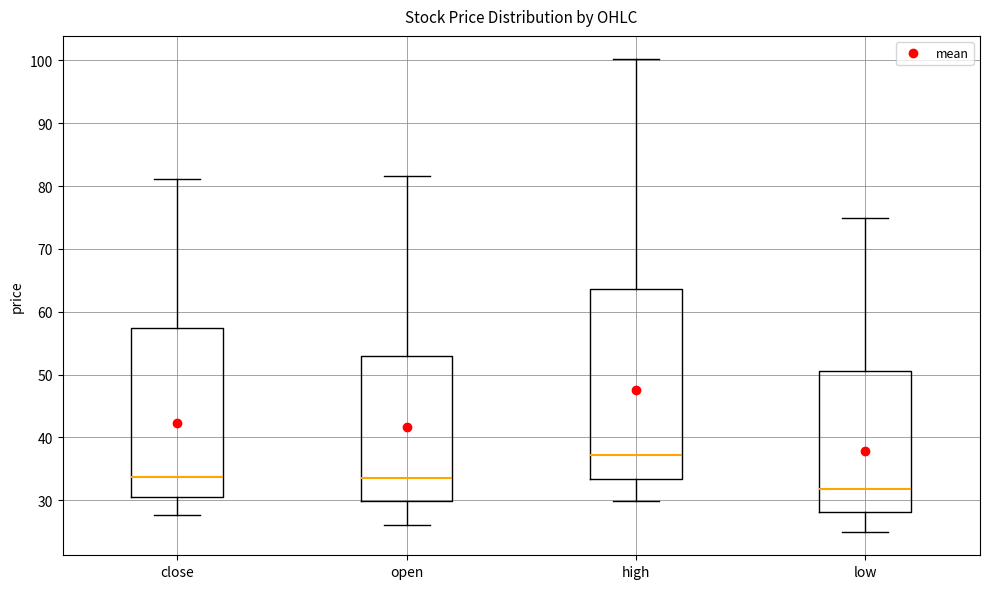

Reading left to right, read every box against the y-axis: the position of its median line, the range the box covers, and the ends of its whiskers. The values are not printed on the chart, so give them approximately, as read against the axis.

close: median 34, box 31 to 57, whiskers 28 to 81
open: median 34, box 30 to 53, whiskers 26 to 82
high: median 37, box 33 to 64, whiskers 30 to 100
low: median 32, box 28 to 51, whiskers 25 to 75